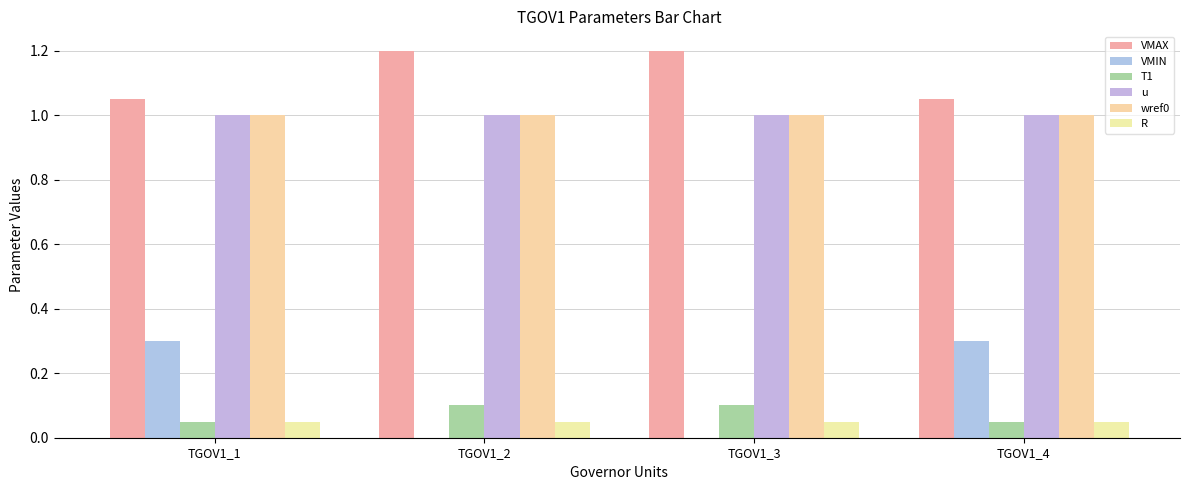

Which category has the lowest value in the u series?

TGOV1_1